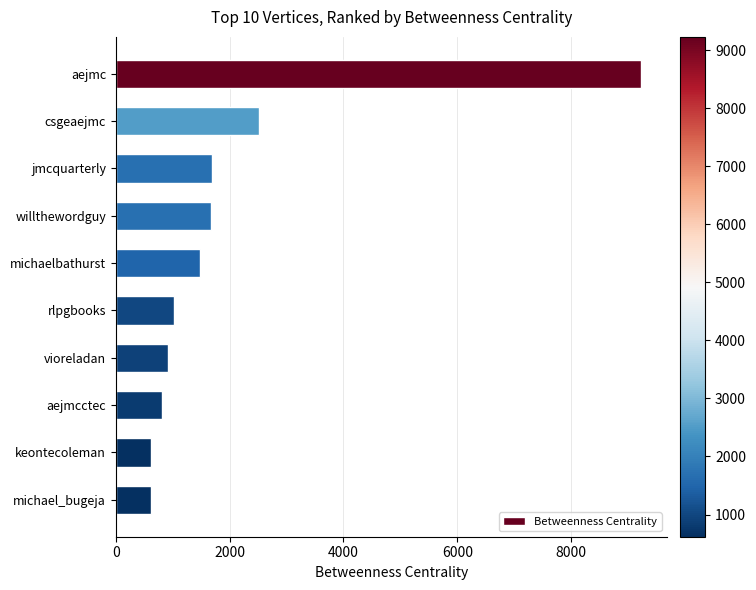

Does the chart contain stacked bars?

No